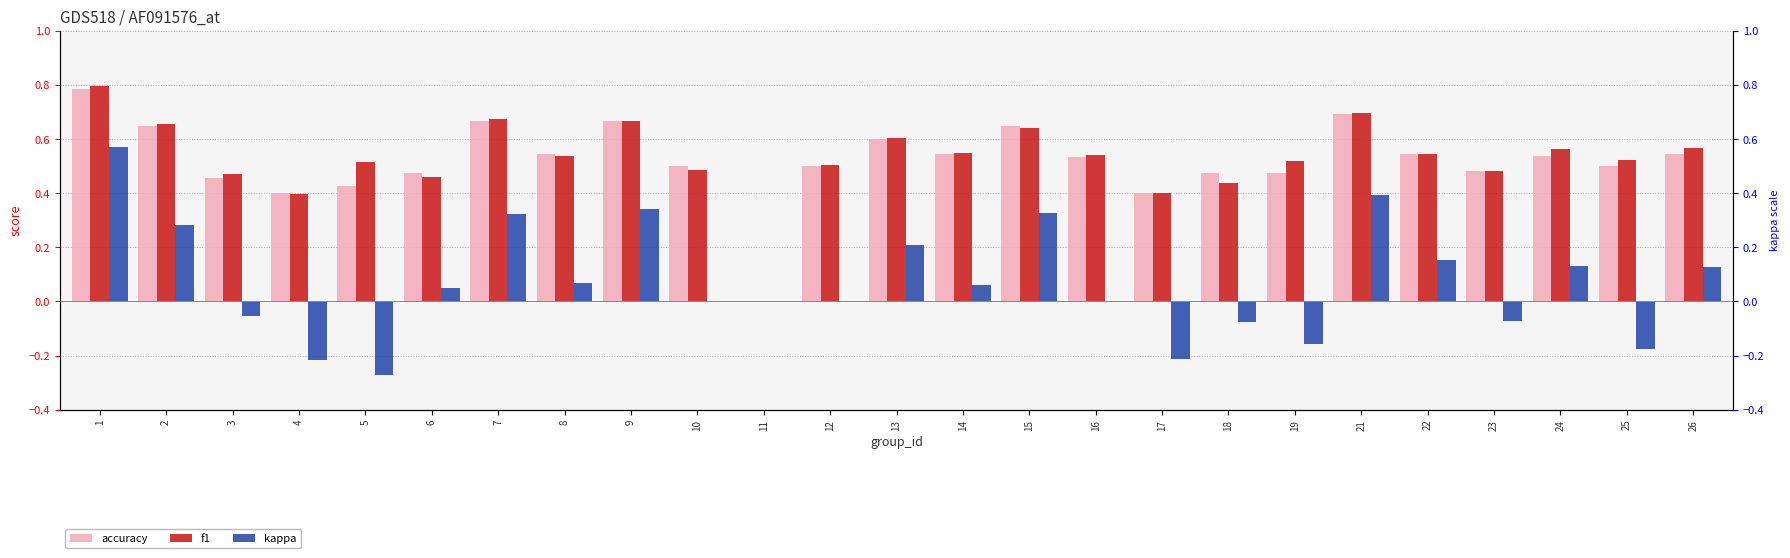

Rank the series at 9 from highest to lowest value.

accuracy, f1, kappa